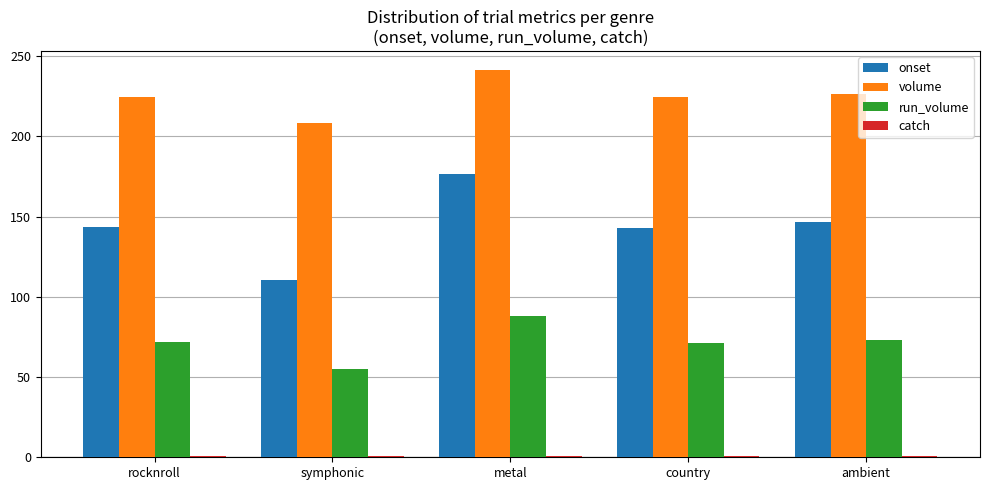

At which category is the sum across all series the highest?

metal